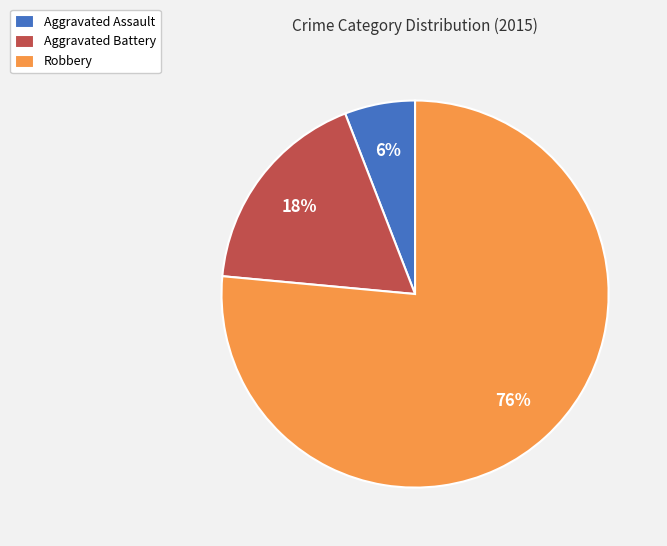

Combined, do Aggravated Battery and Robbery account for over 50%?

Yes